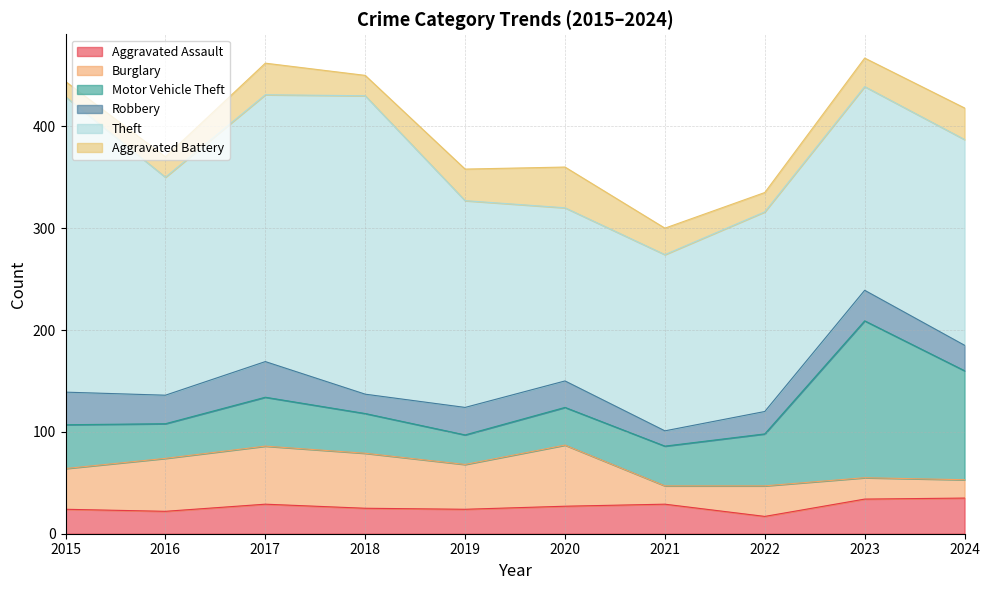

Does the chart display data point markers on the line(s)?

No